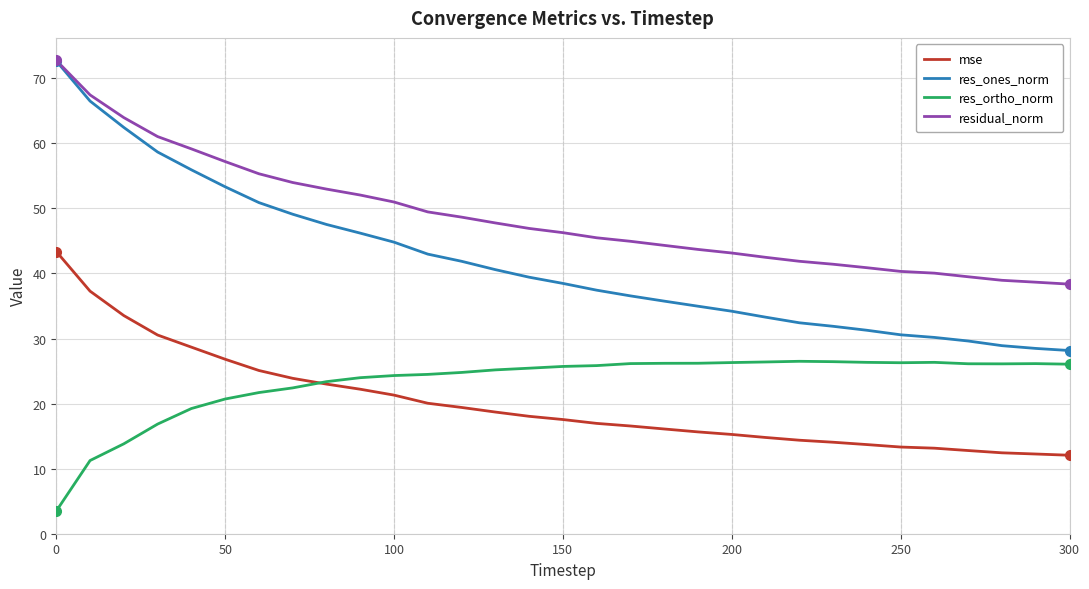

Which series has the widest spread of values?

res_ones_norm